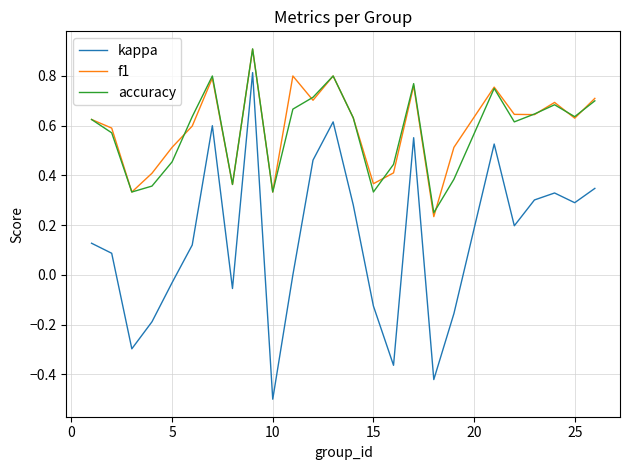

What is the maximum value shown in the chart?

0.9